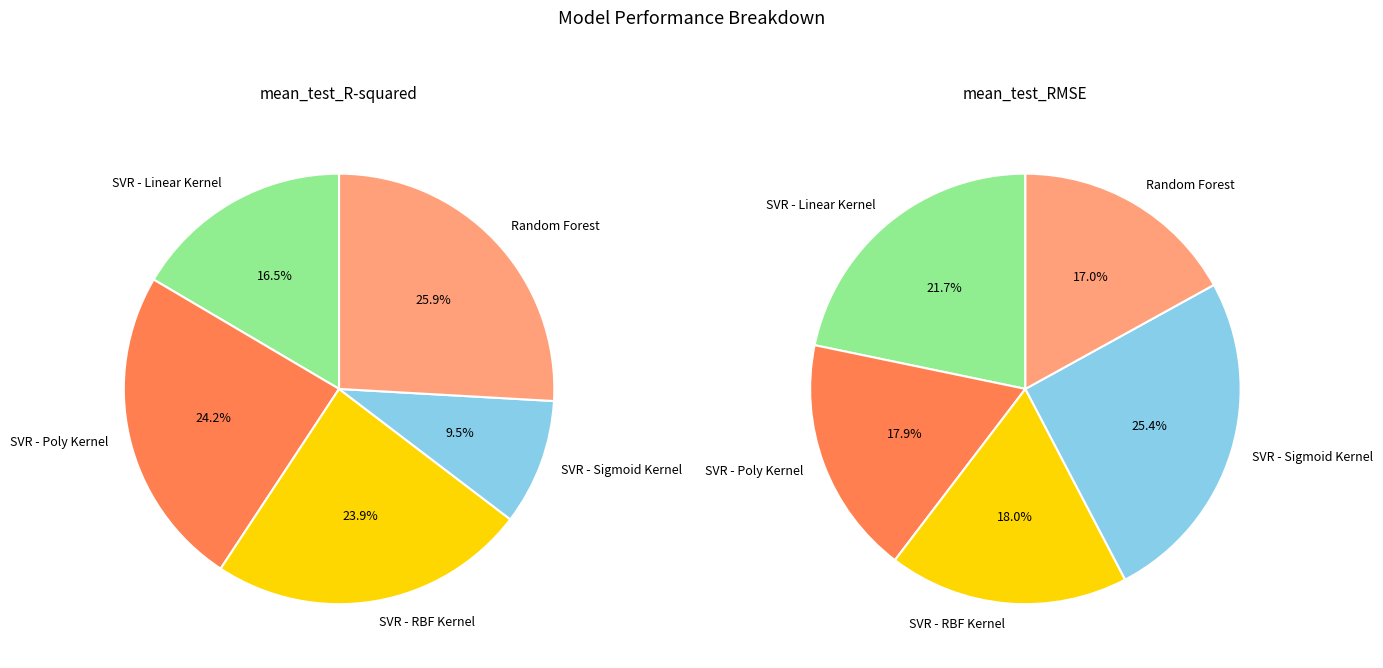

The mean_test_R-squared slice represents 12% of the pie. True or false?

False